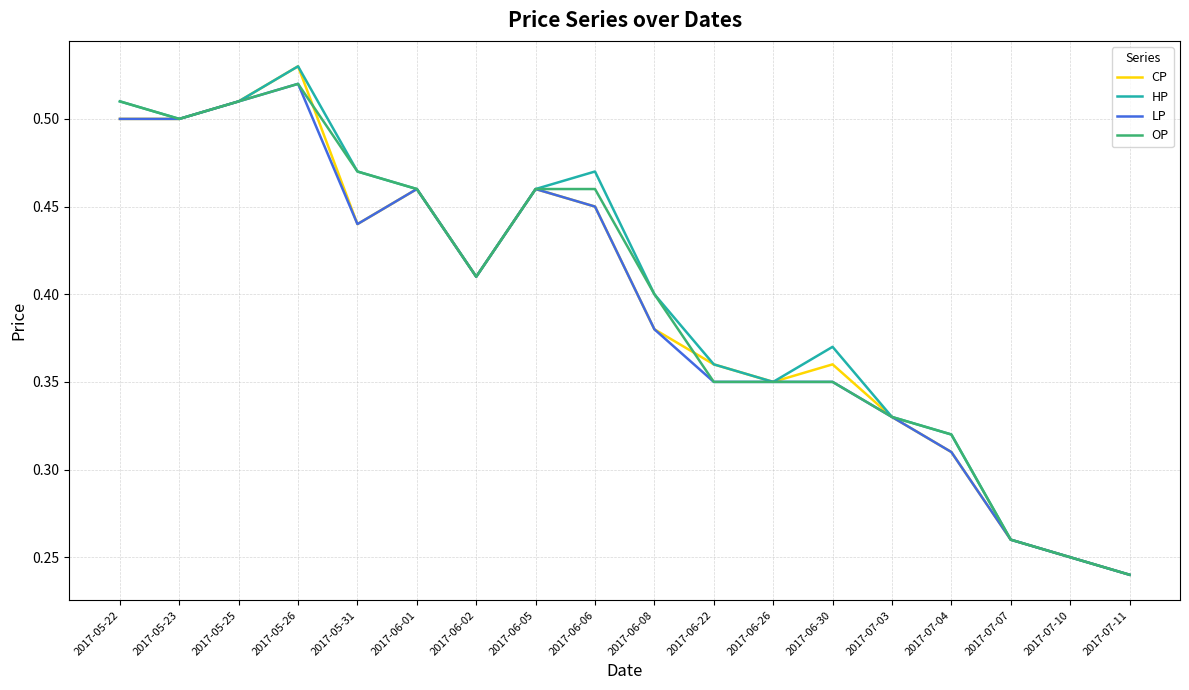

Is the value of HP at 2017-07-07 greater than the value of CP at 2017-06-05?

No